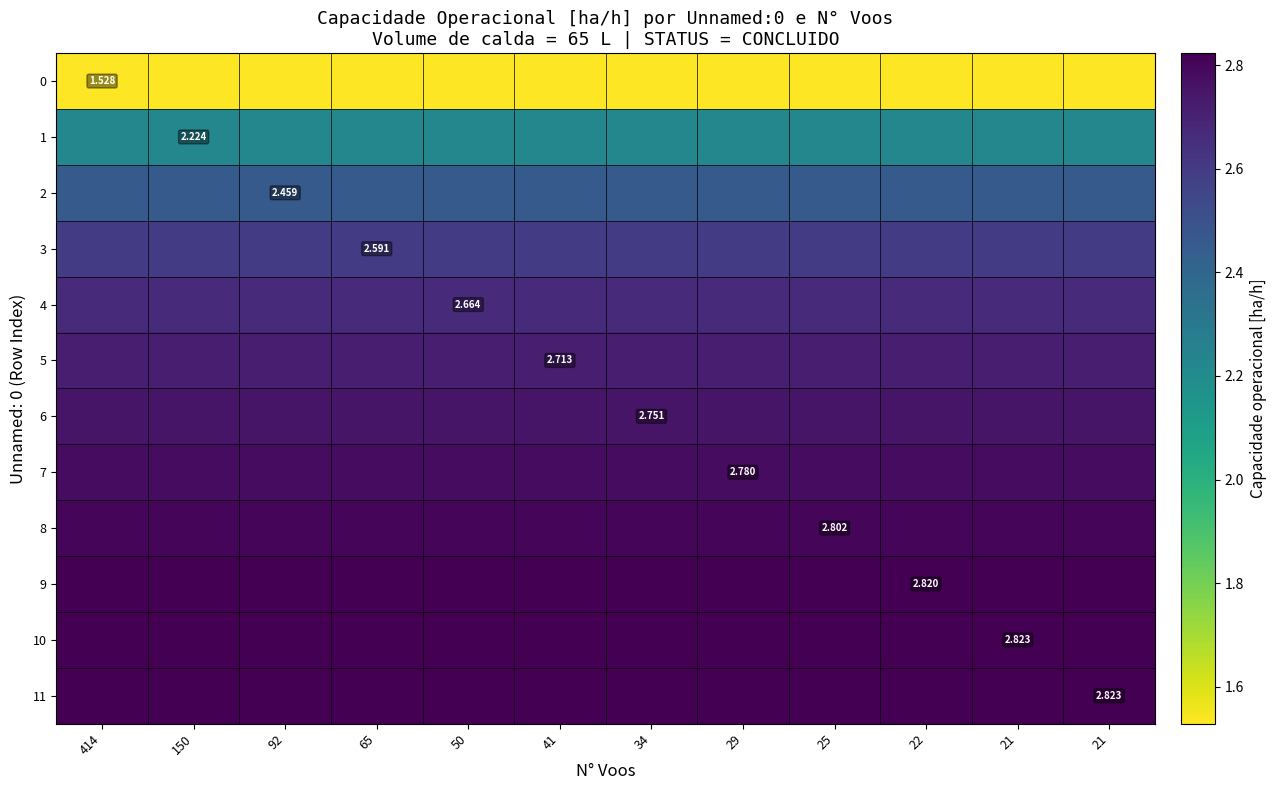

Which has a higher value, 41 or 150?

41